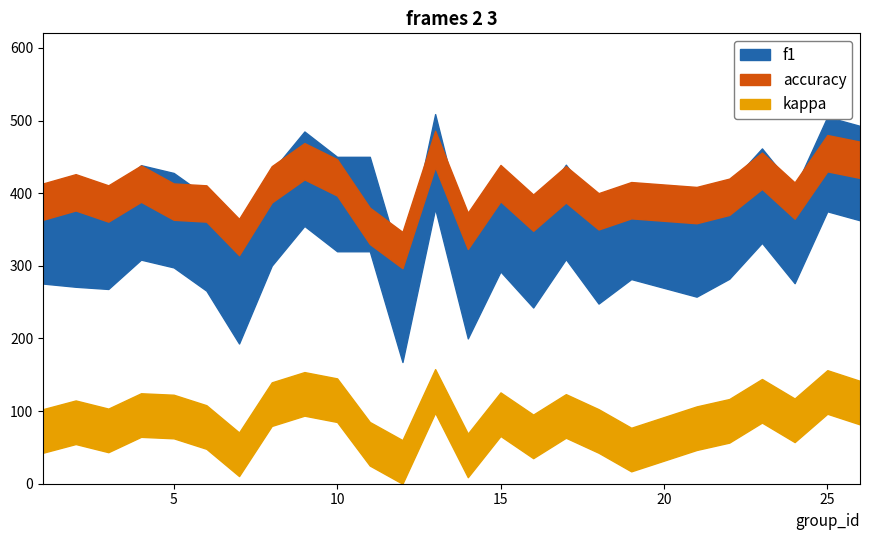

Does the chart have visible grid lines?

No